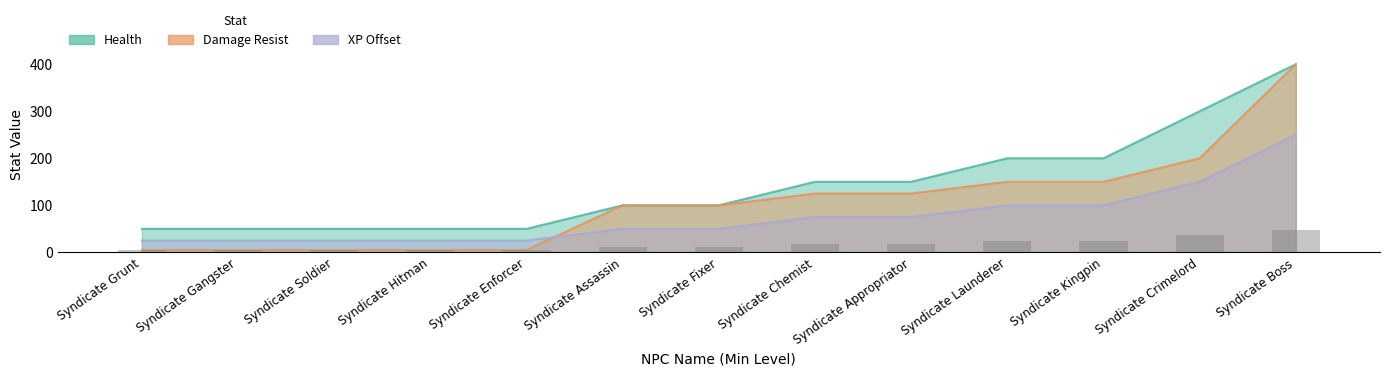

What is the maximum value for Health?

400